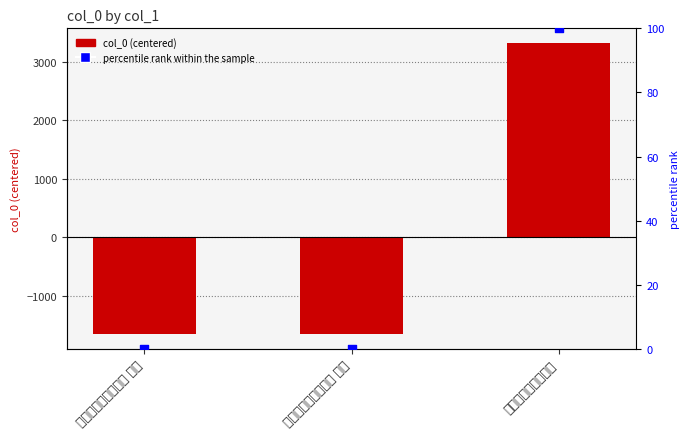

At which category is the sum across all series the highest?

永安紫金山眺望有作